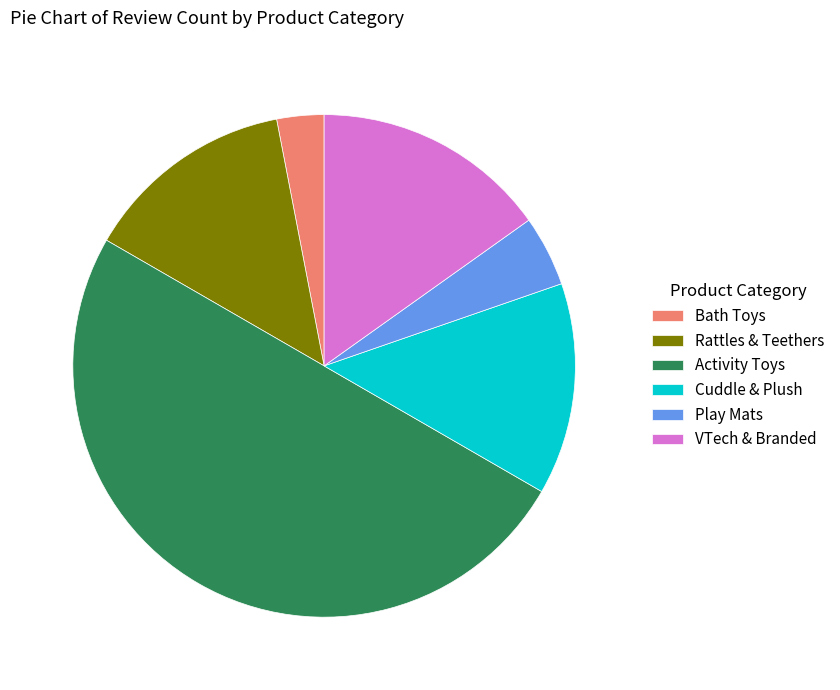

Combined, do Cuddle & Plush and Activity Toys account for over 50%?

Yes